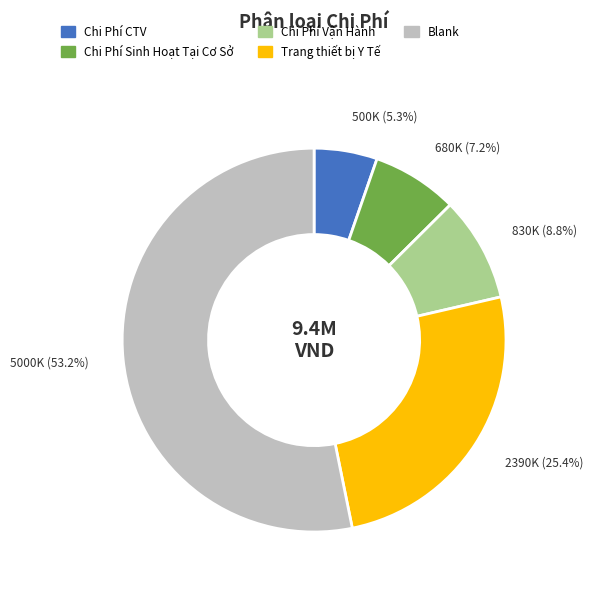

Which category has the smallest portion of the pie?

Chi Phí CTV